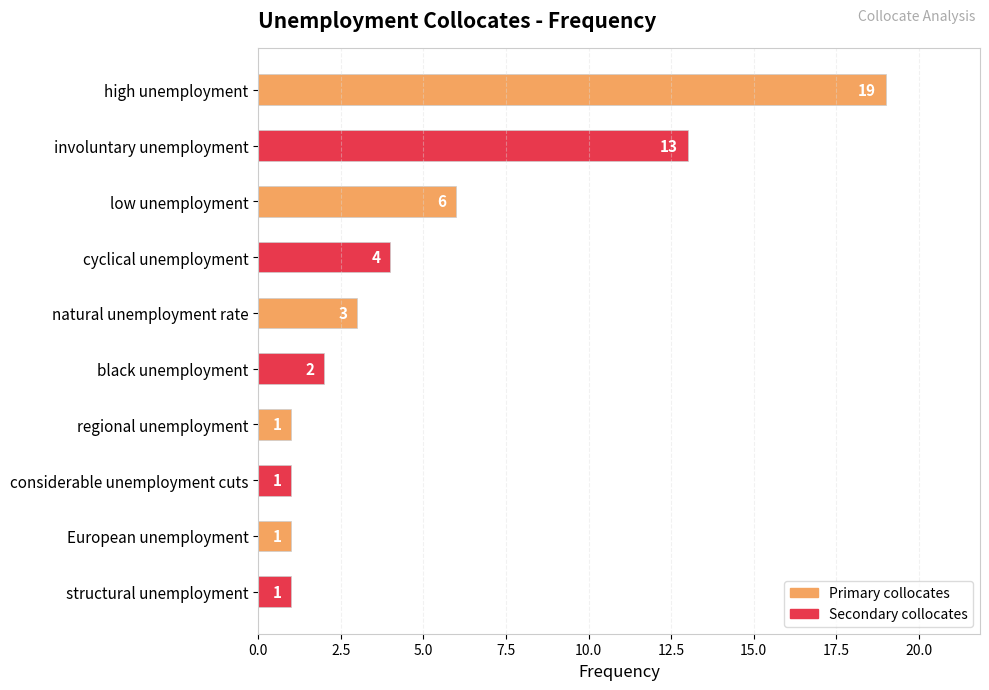

Which label corresponds to the largest value in the chart?

high unemployment